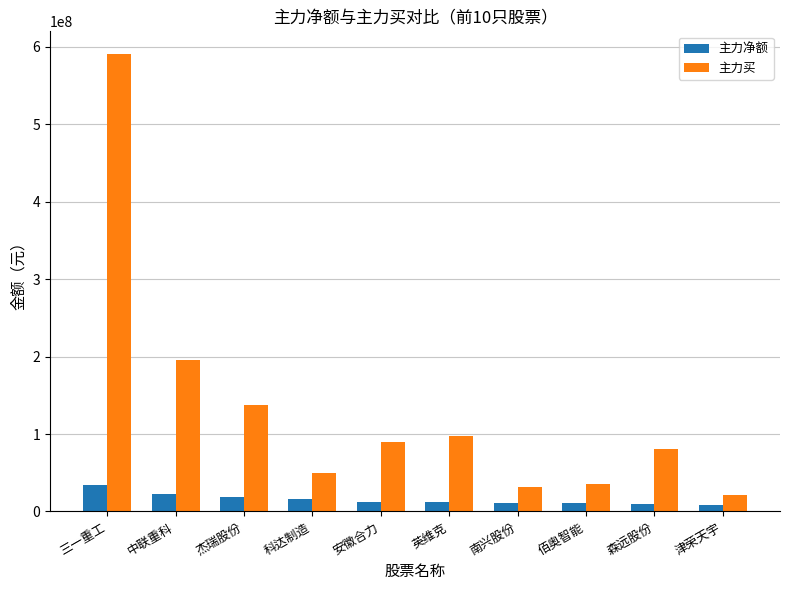

What is the minimum value shown in the chart?

8541458